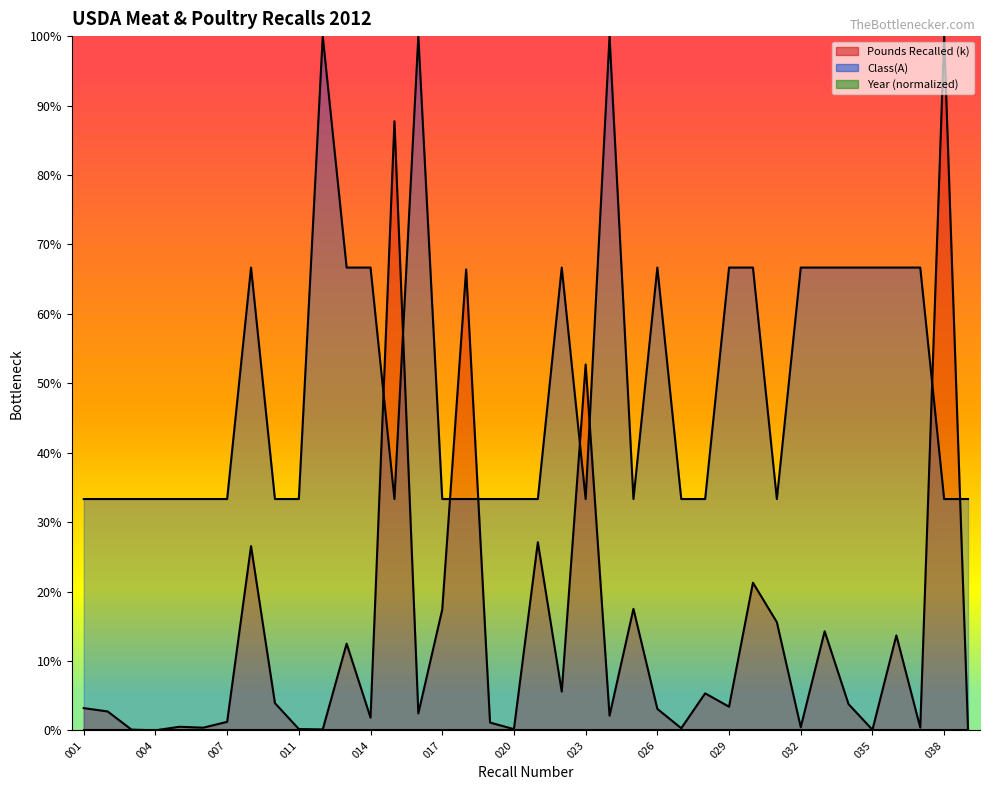

Reading right to left, extract all data points from this chart.

Class(A): 33.3	33.3	66.7	66.7	66.7	66.7	66.7	66.7	33.3	66.7	66.7	33.3	33.3	66.7	33.3	100.0	33.3	66.7	33.3	33.3	33.3	33.3	33.3	100.0	33.3	66.7	66.7	100.0	33.3	33.3	66.7	33.3	33.3	33.3	33.3	33.3	33.3	33.3
Pounds Recalled (k): 0.0	100.0	0.4	13.7	0.1	3.8	14.3	0.5	15.6	21.3	3.4	5.3	0.3	3.1	17.5	2.1	52.7	5.6	27.1	0.2	1.1	66.4	17.4	2.5	87.7	1.9	12.5	0.2	0.2	3.9	26.6	1.2	0.4	0.5	0.0	0.1	2.7	3.2